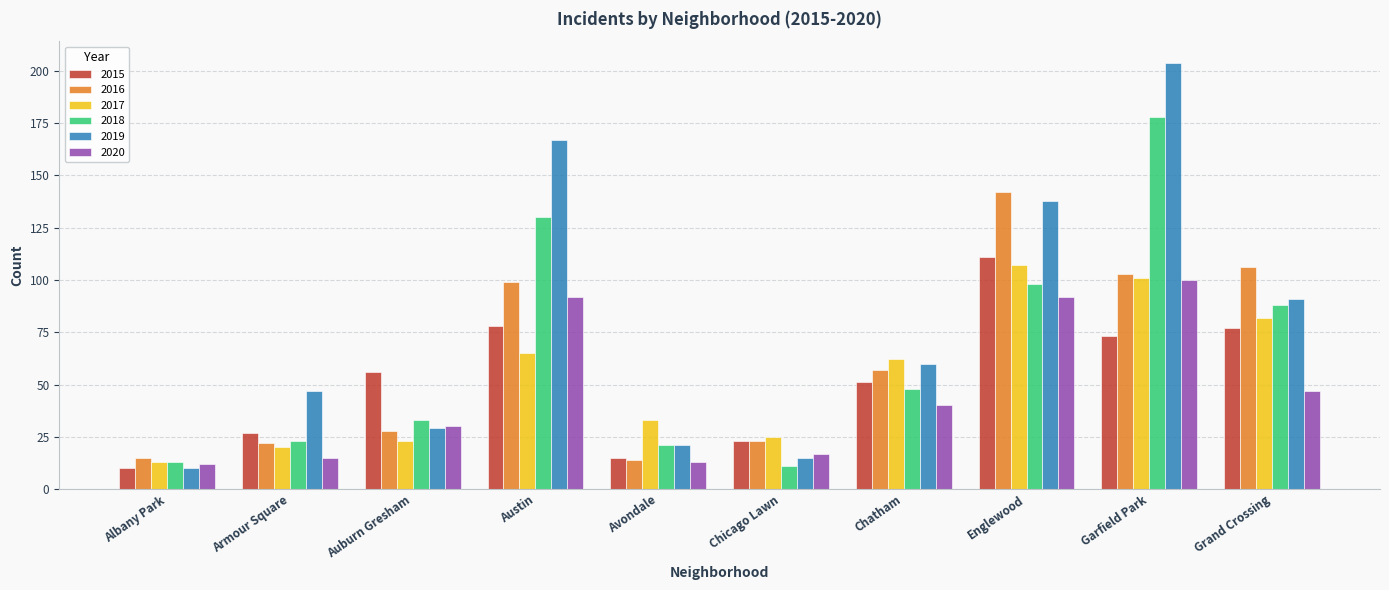

At how many categories does at least one series exceed 124?

3